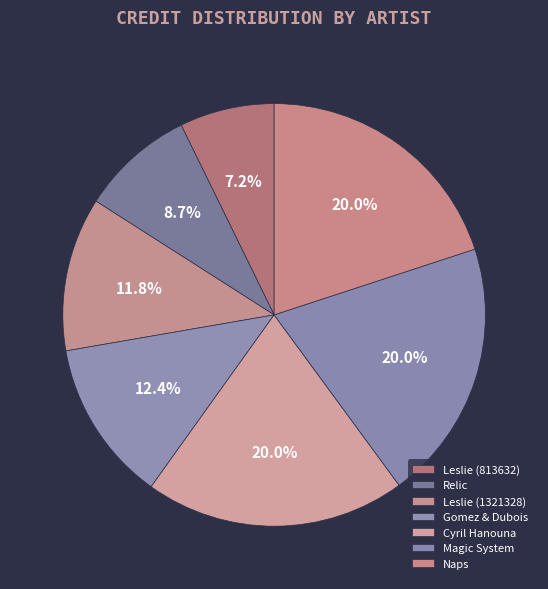

To the nearest percent, what percentage of the pie is Leslie (813632)?

7%